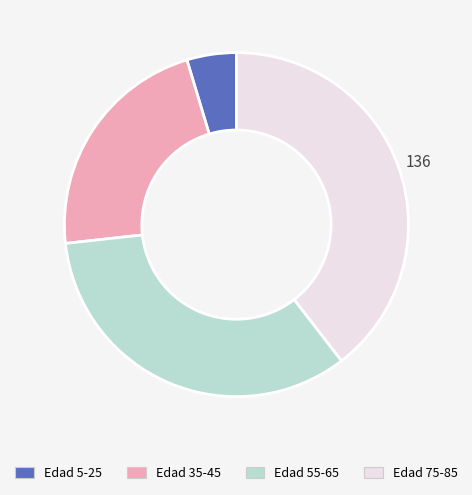

What is the largest slice in the pie chart?

Edad 75-85